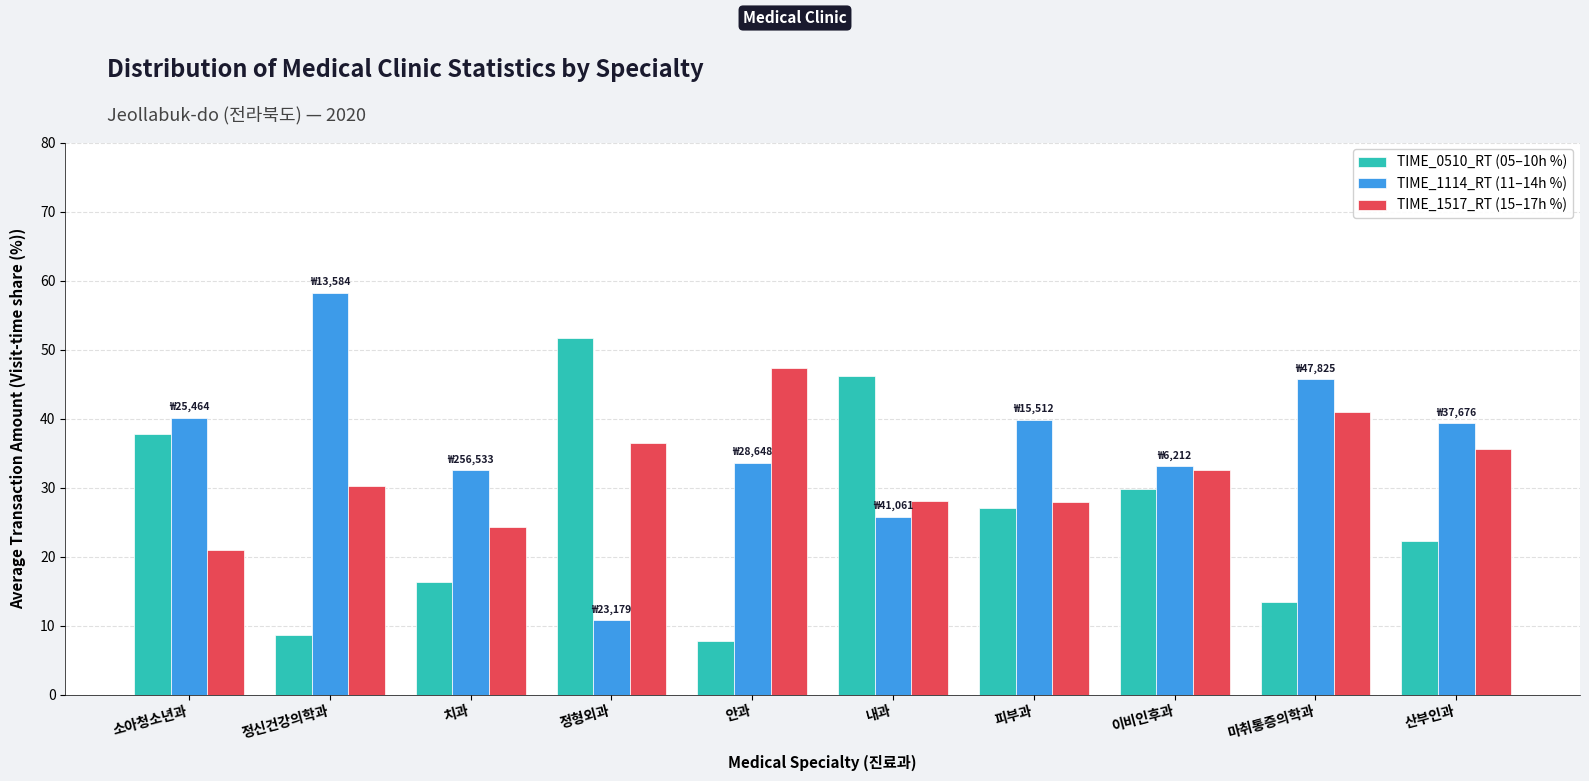

What is the smallest value displayed?

7.8